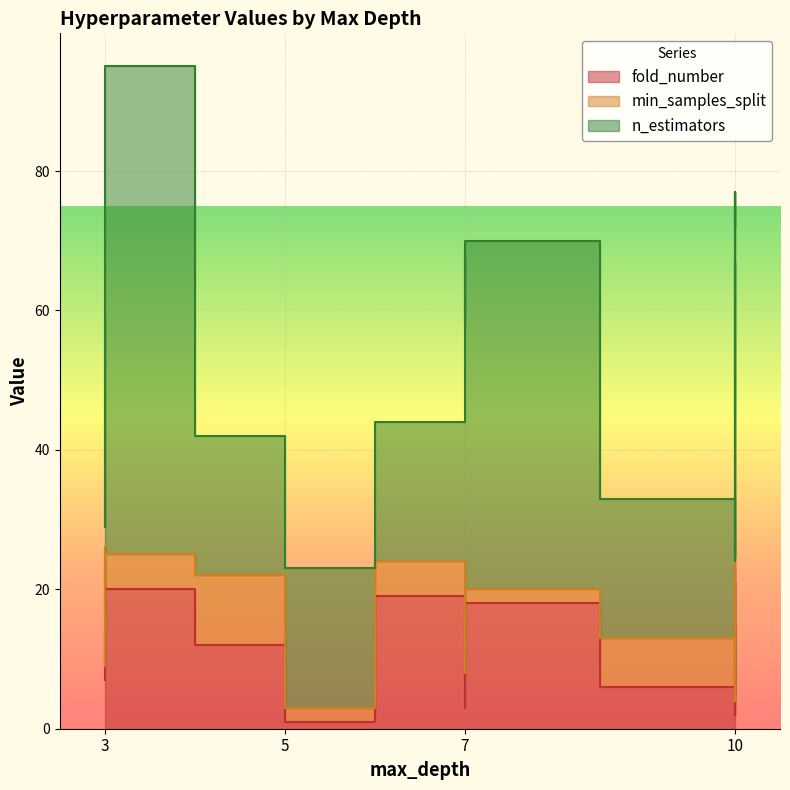

What is the total value across all series at 10?

24